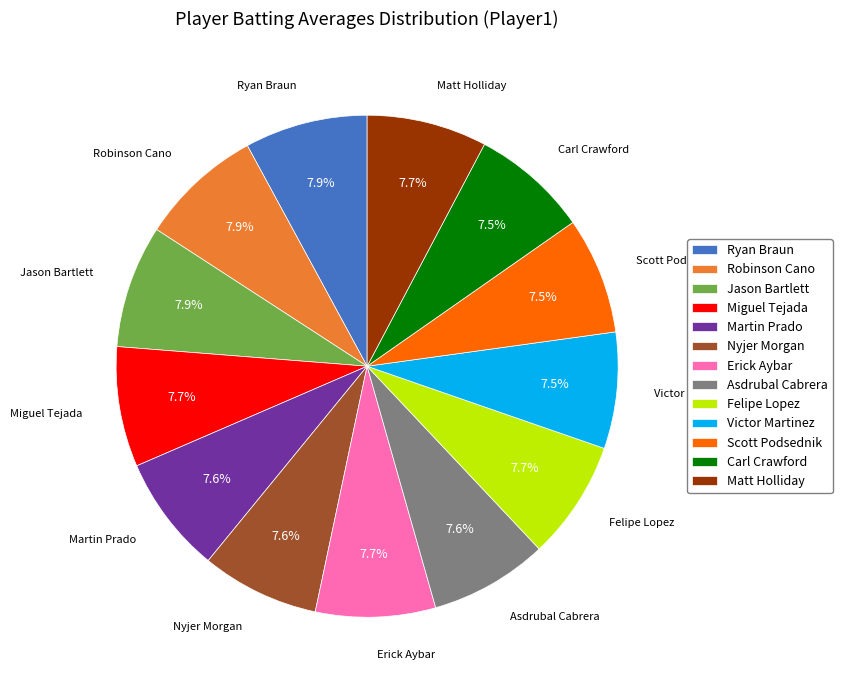

To the nearest percent, what percentage of the pie is Ryan Braun?

8%